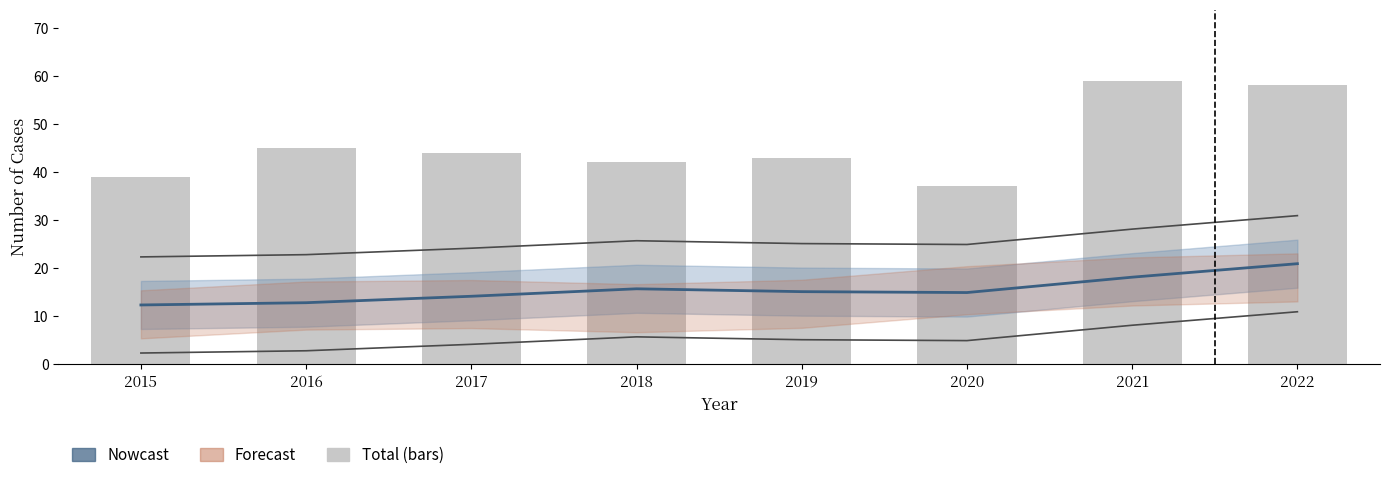

Reading left to right, list all the values displayed in this chart.

Aggravated Assault (estimate): 12.3	12.8	14.1	15.7	15.1	14.9	18.1	20.9
Total: 39.0	45.0	44.0	42.0	43.0	37.0	59.0	58.0